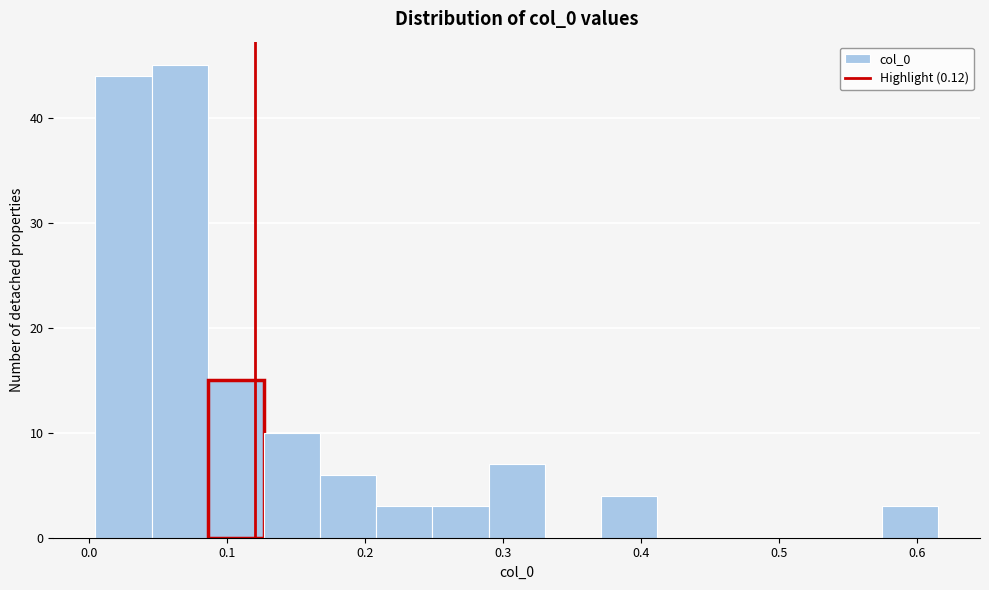

Reading left to right, list every bar in this chart as the range it spans on the x-axis followed by its height. Neither the bar edges nor the heights are printed on the chart, so give them approximately, as read against the axes.

0.00 to 0.05: 44
0.05 to 0.09: 45
0.09 to 0.13: 15
0.13 to 0.17: 10
0.17 to 0.21: 6
0.21 to 0.25: 3
0.25 to 0.29: 3
0.29 to 0.33: 7
0.33 to 0.37: 0
0.37 to 0.41: 4
0.41 to 0.45: 0
0.45 to 0.49: 0
0.49 to 0.53: 0
0.53 to 0.57: 0
0.57 to 0.62: 3